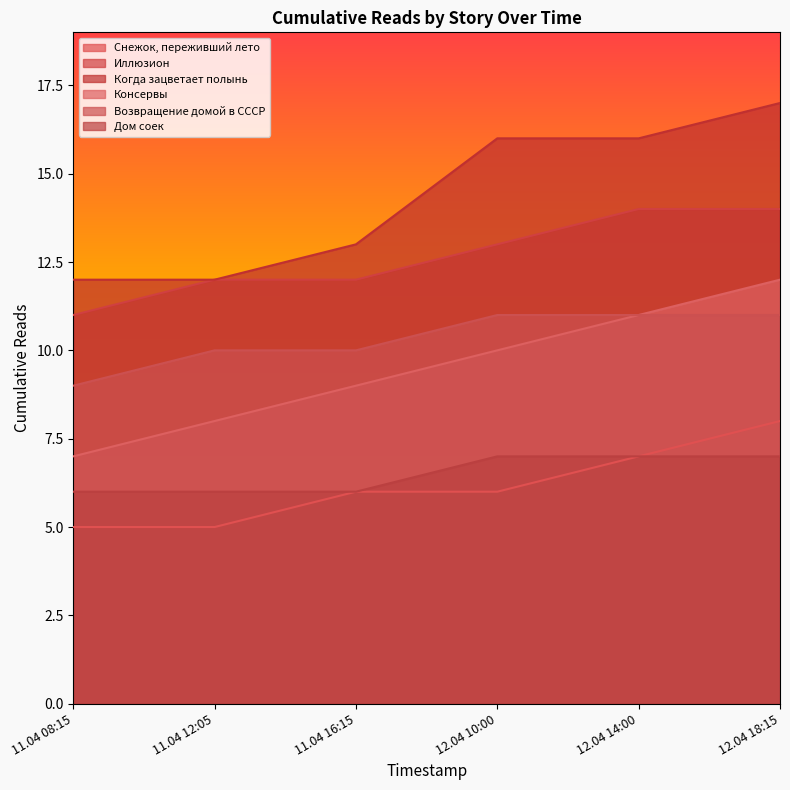

Reading left to right, list all the values displayed in this chart.

Снежок, переживший лето: 11.04 08:15=5	11.04 12:05=5	11.04 16:15=6	12.04 10:00=6	12.04 14:00=7	12.04 18:15=8
Иллюзион: 11.04 08:15=11	11.04 12:05=12	11.04 16:15=12	12.04 10:00=13	12.04 14:00=14	12.04 18:15=14
Когда зацветает полынь: 11.04 08:15=12	11.04 12:05=12	11.04 16:15=13	12.04 10:00=16	12.04 14:00=16	12.04 18:15=17
Консервы: 11.04 08:15=7	11.04 12:05=8	11.04 16:15=9	12.04 10:00=10	12.04 14:00=11	12.04 18:15=12
Возвращение домой в СССР: 11.04 08:15=9	11.04 12:05=10	11.04 16:15=10	12.04 10:00=11	12.04 14:00=11	12.04 18:15=11
Дом соек: 11.04 08:15=6	11.04 12:05=6	11.04 16:15=6	12.04 10:00=7	12.04 14:00=7	12.04 18:15=7